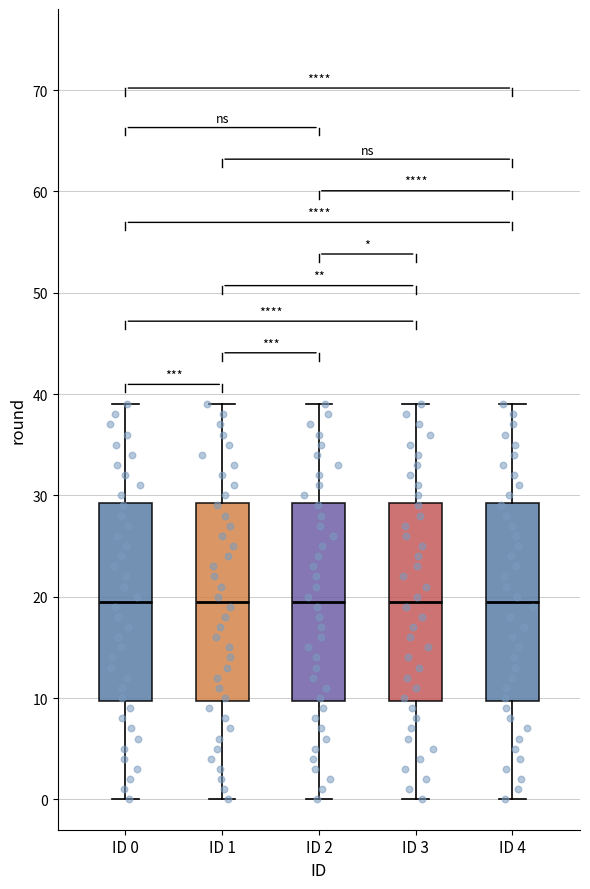

Reading left to right, transcribe this box plot: for each box, give where its median line is, the range the box spans, and where its two whiskers end, as read against the y-axis. The values are not printed on the chart, so give them approximately, as read against the axis.

ID 0: median 20, box 10 to 29, whiskers 0 to 39
ID 1: median 20, box 10 to 29, whiskers 0 to 39
ID 2: median 20, box 10 to 29, whiskers 0 to 39
ID 3: median 20, box 10 to 29, whiskers 0 to 39
ID 4: median 20, box 10 to 29, whiskers 0 to 39